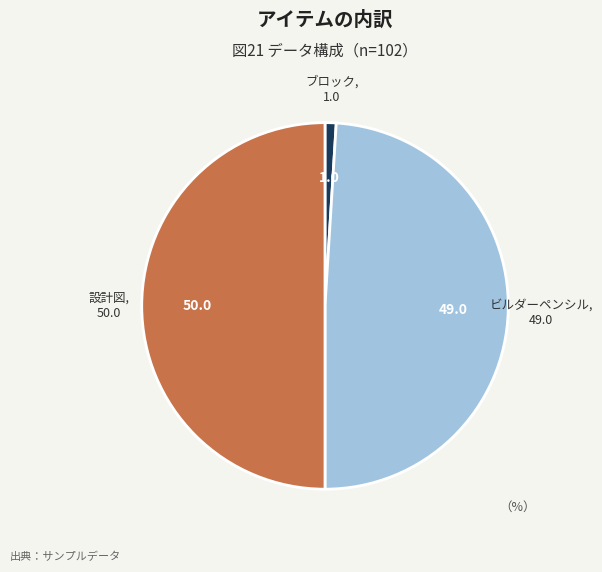

The ブロック slice represents 1% of the pie. True or false?

True